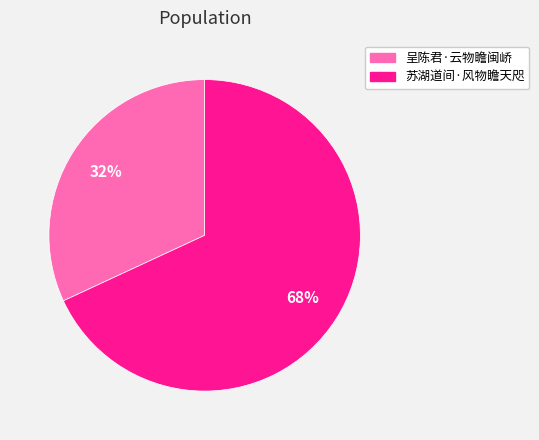

Rank the categories by value from lowest to highest.

呈陈君·云物瞻闽峤, 苏湖道间·风物瞻天咫